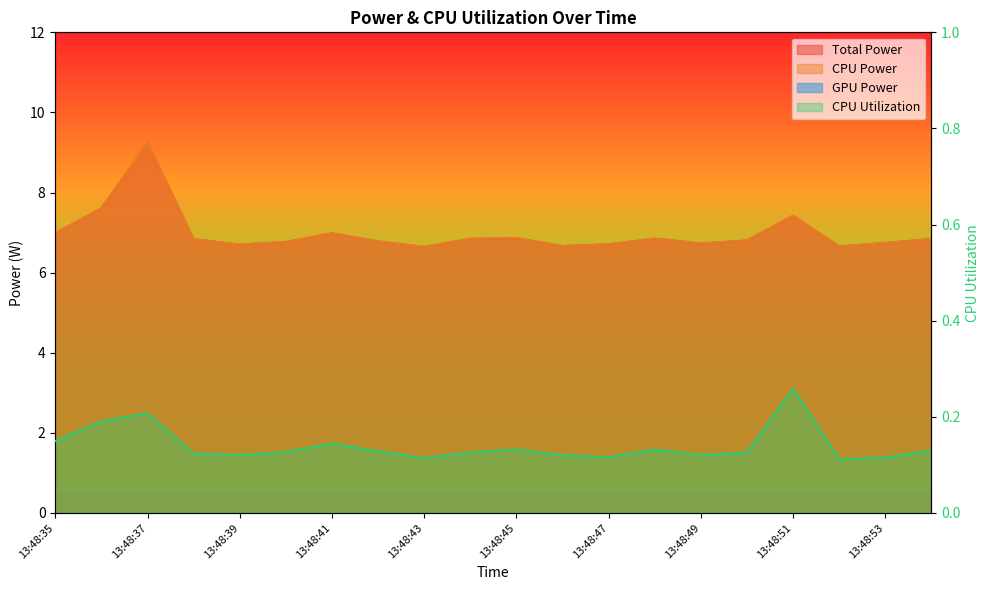

Which has a higher value, 13:48:43 or 13:48:51?

13:48:51